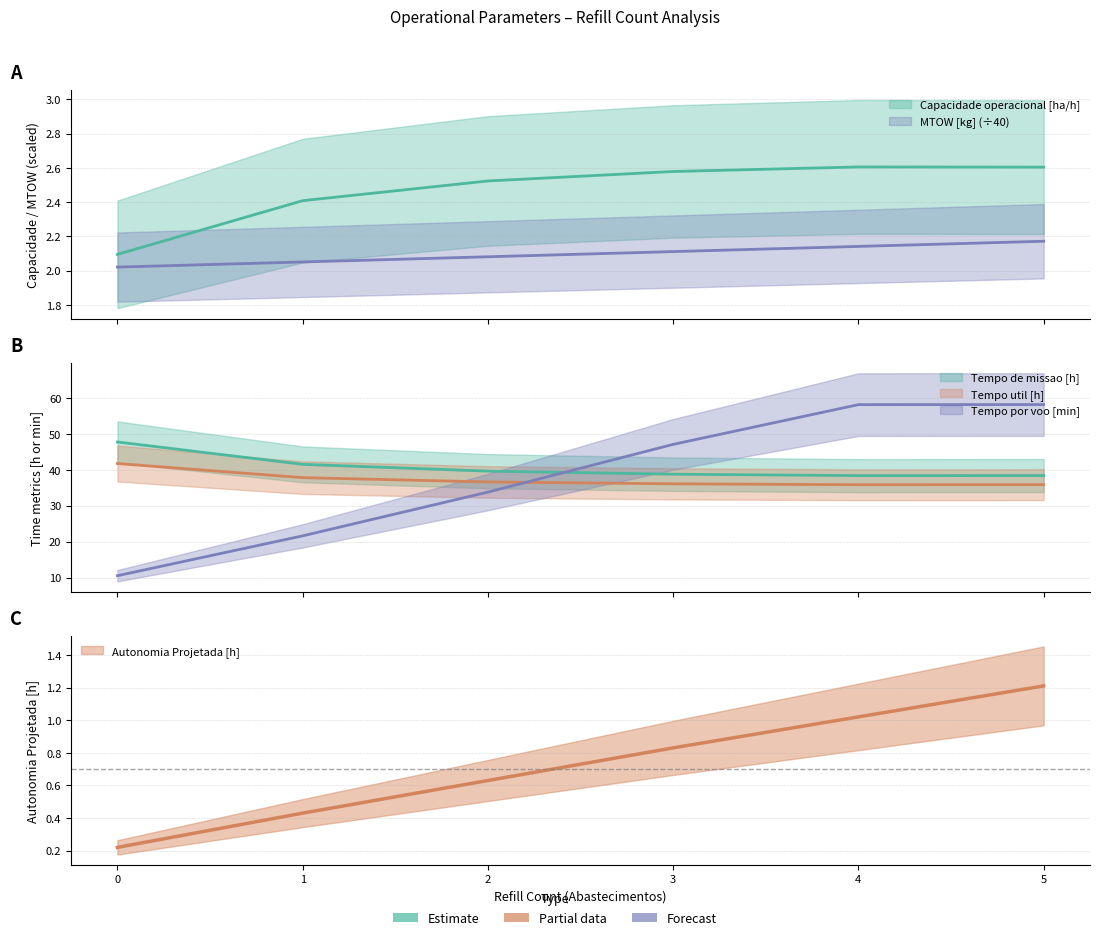

Does the chart display data point markers on the line(s)?

No